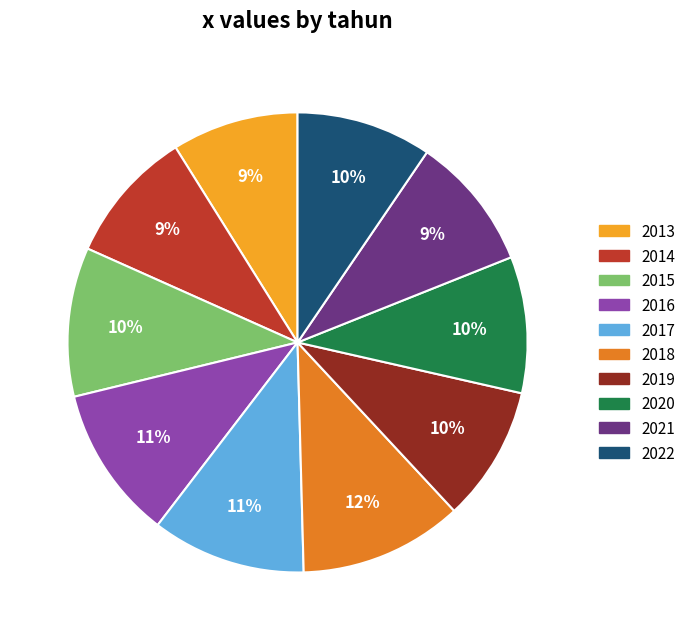

To the nearest percent, what is the difference between the 2014 and 2015 slice percentages?

1%